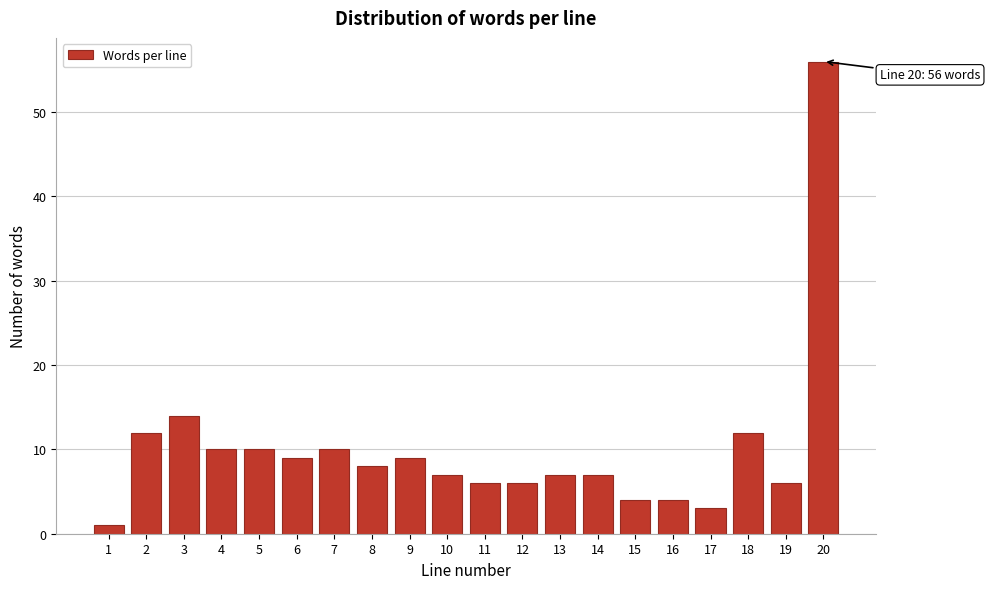

Reading left to right, transcribe all the data shown in this chart.

1	12	14	10	10	9	10	8	9	7	6	6	7	7	4	4	3	12	6	56